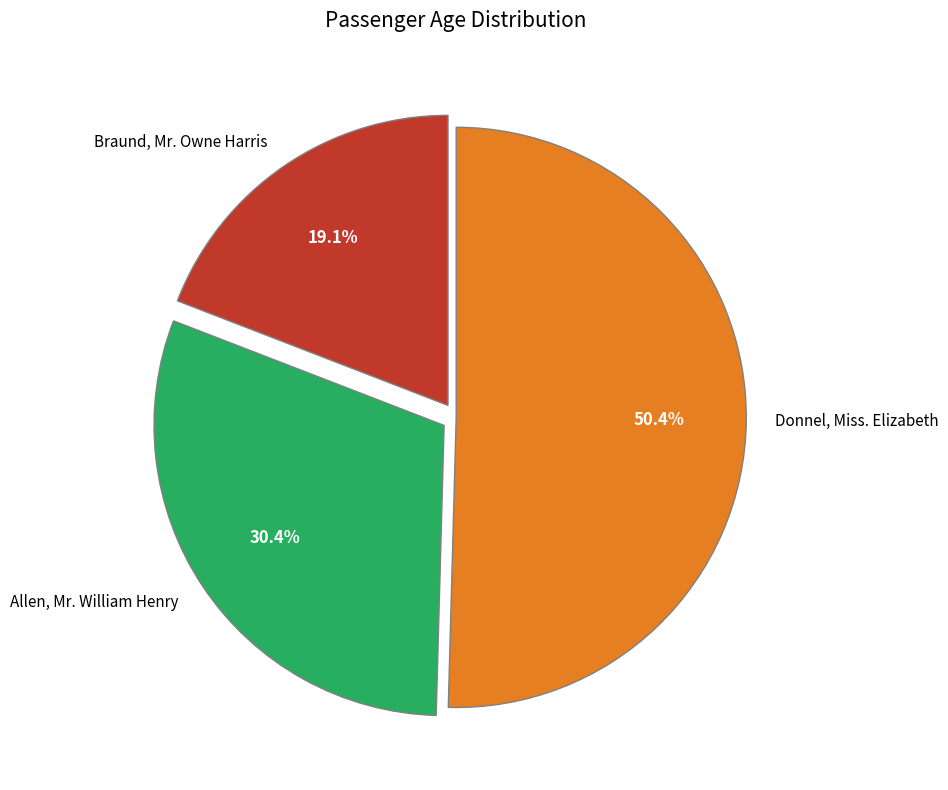

To the nearest percent, what is the combined percentage of Donnel, Miss. Elizabeth and Allen, Mr. William Henry?

81%